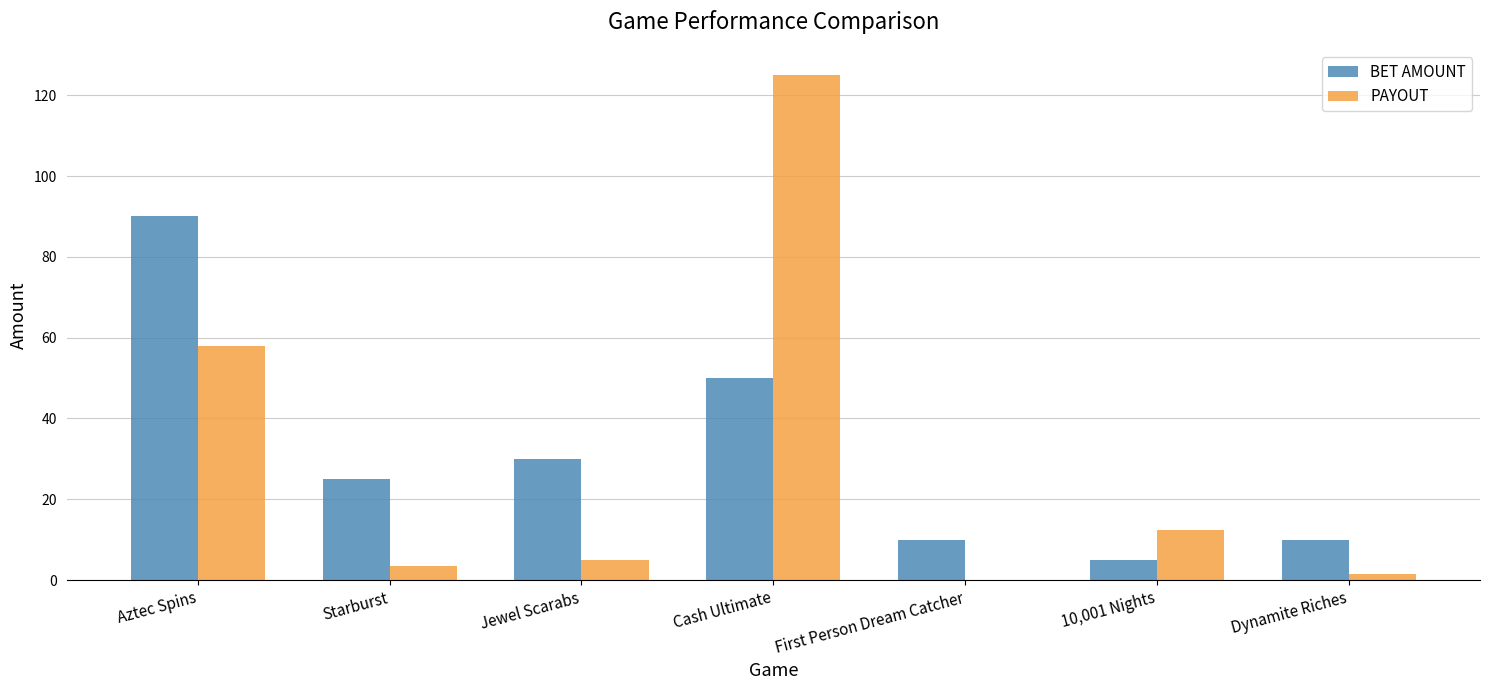

How many groups of bars are there?

7